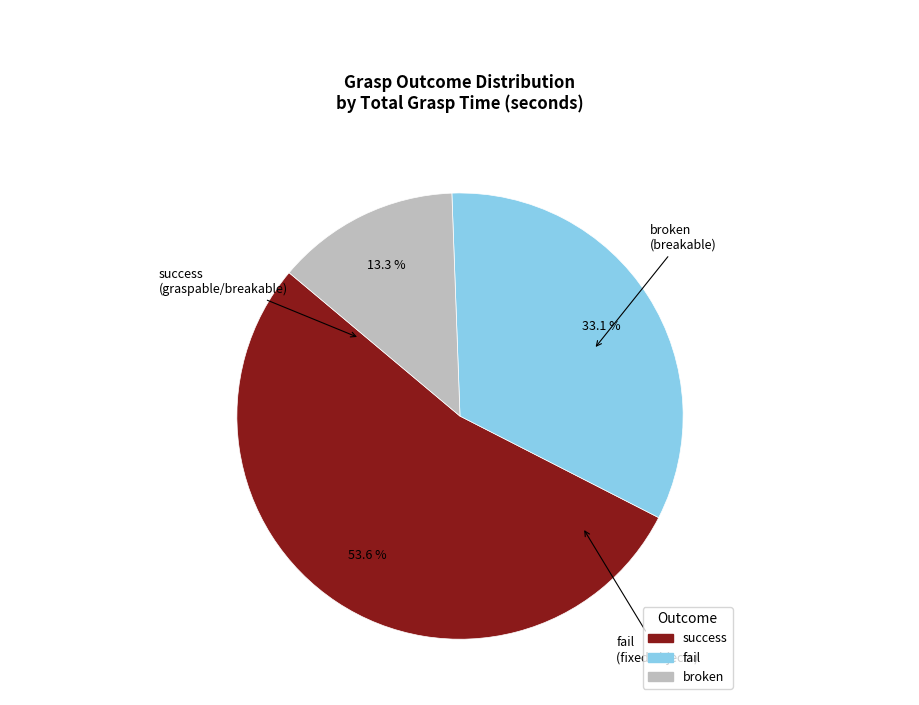

Is there a majority slice in this chart?

Yes